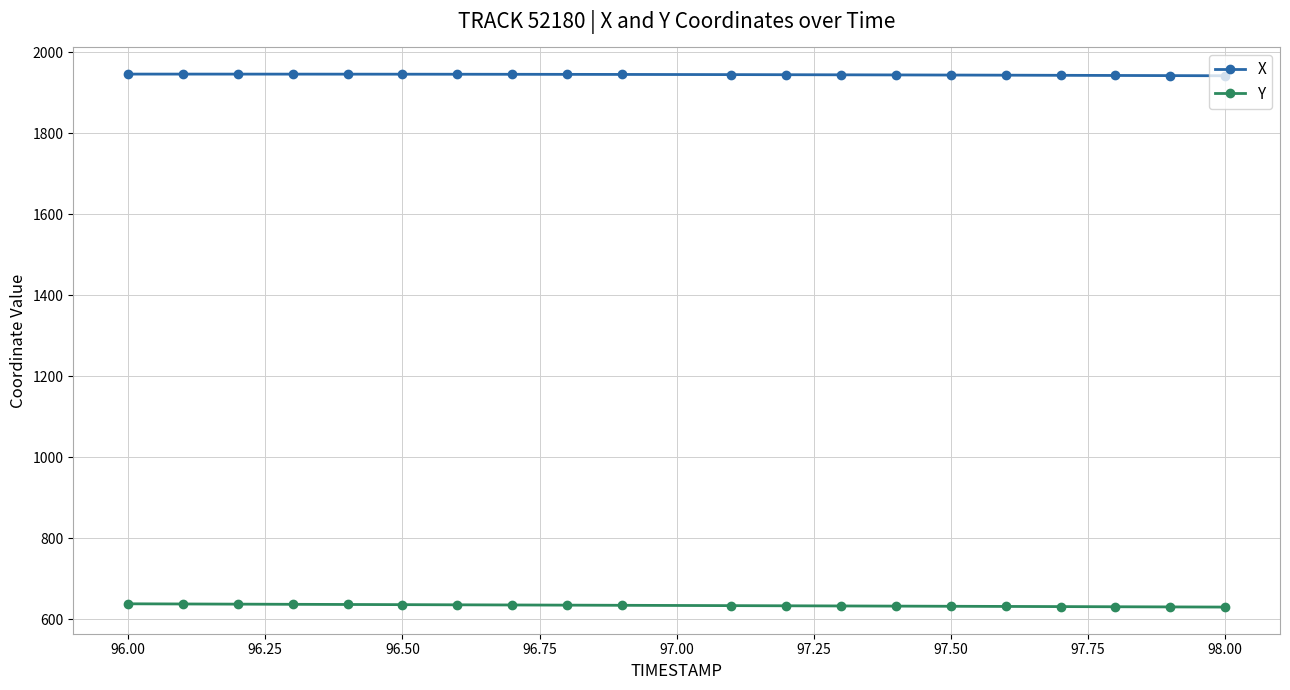

List the series in order of their peak value, highest first.

X, Y